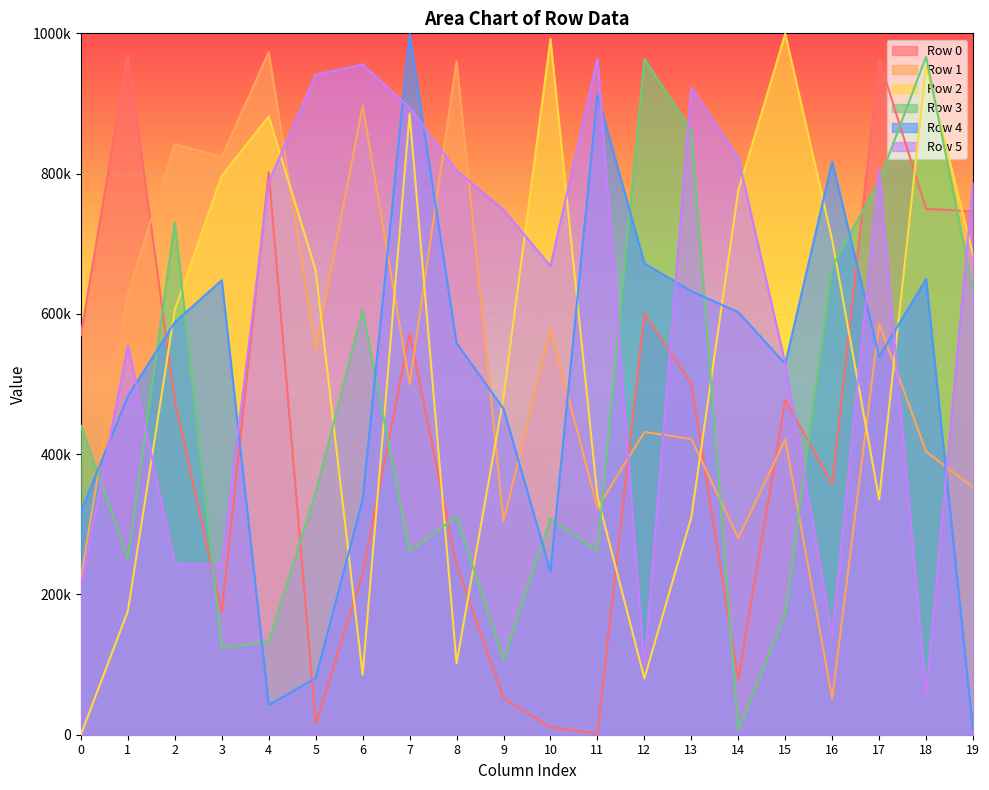

Which series has the largest total across all categories?

Row 5